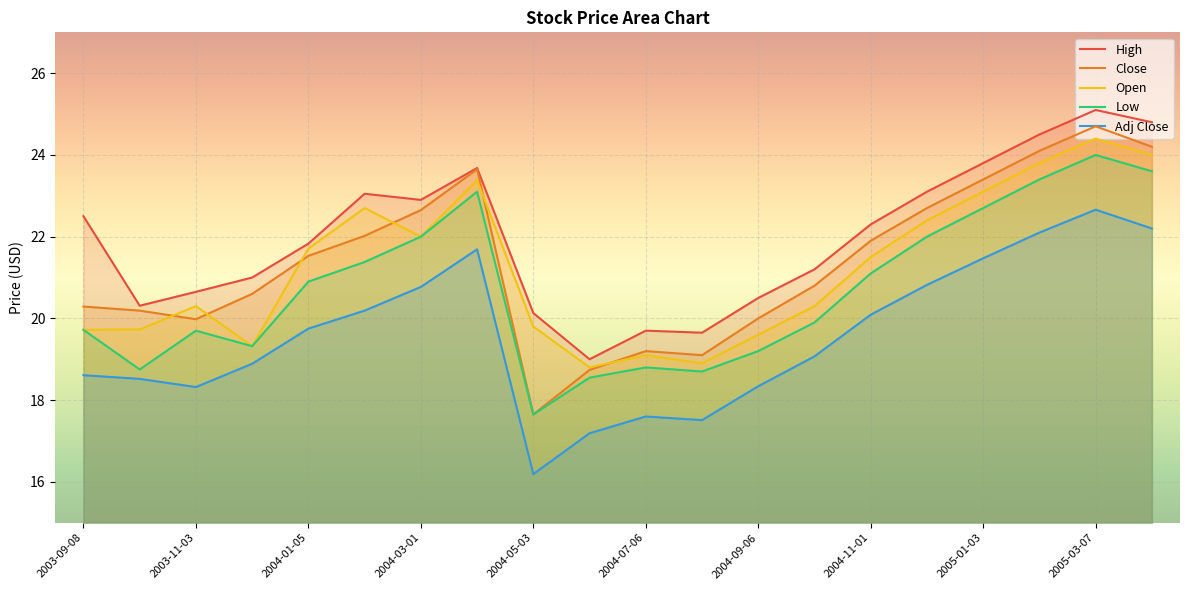

Is it true that Low equals 24.9 at 2004-08-02?

False